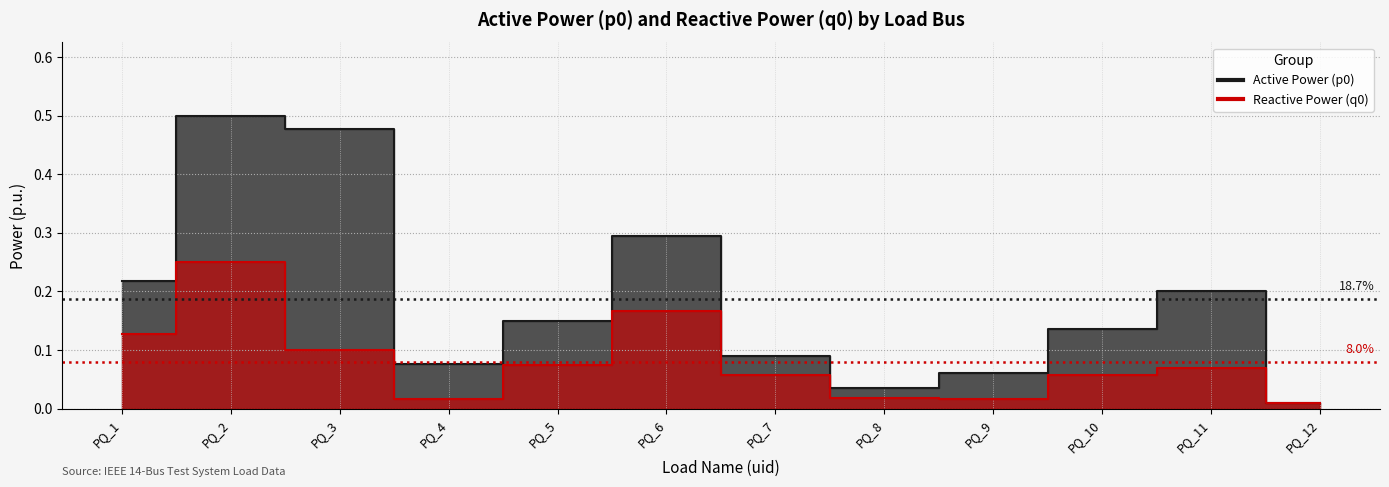

Is it true that q0 equals 0.0 at PQ_8?

True